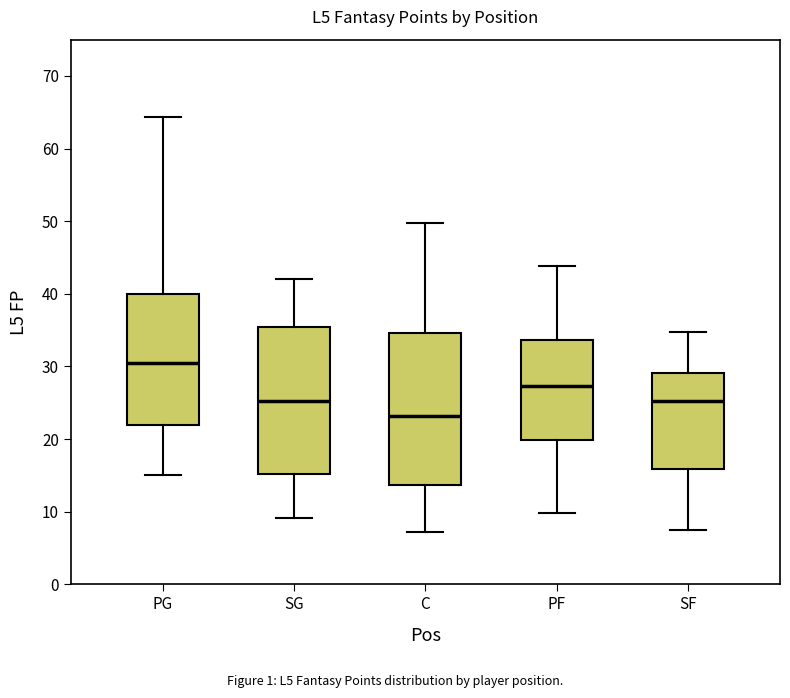

Which box has the highest median line?

PG